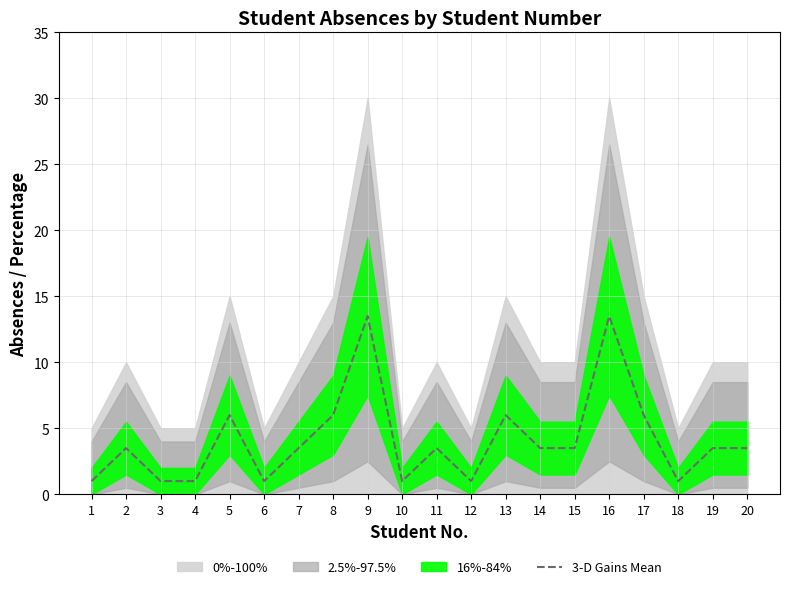

Between 5 and 13, which is larger?

5